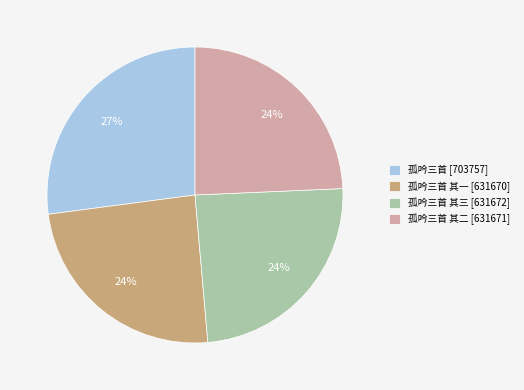

What percentage is the 孤吟三首 其一 [631670] slice, to the nearest percent?

24%